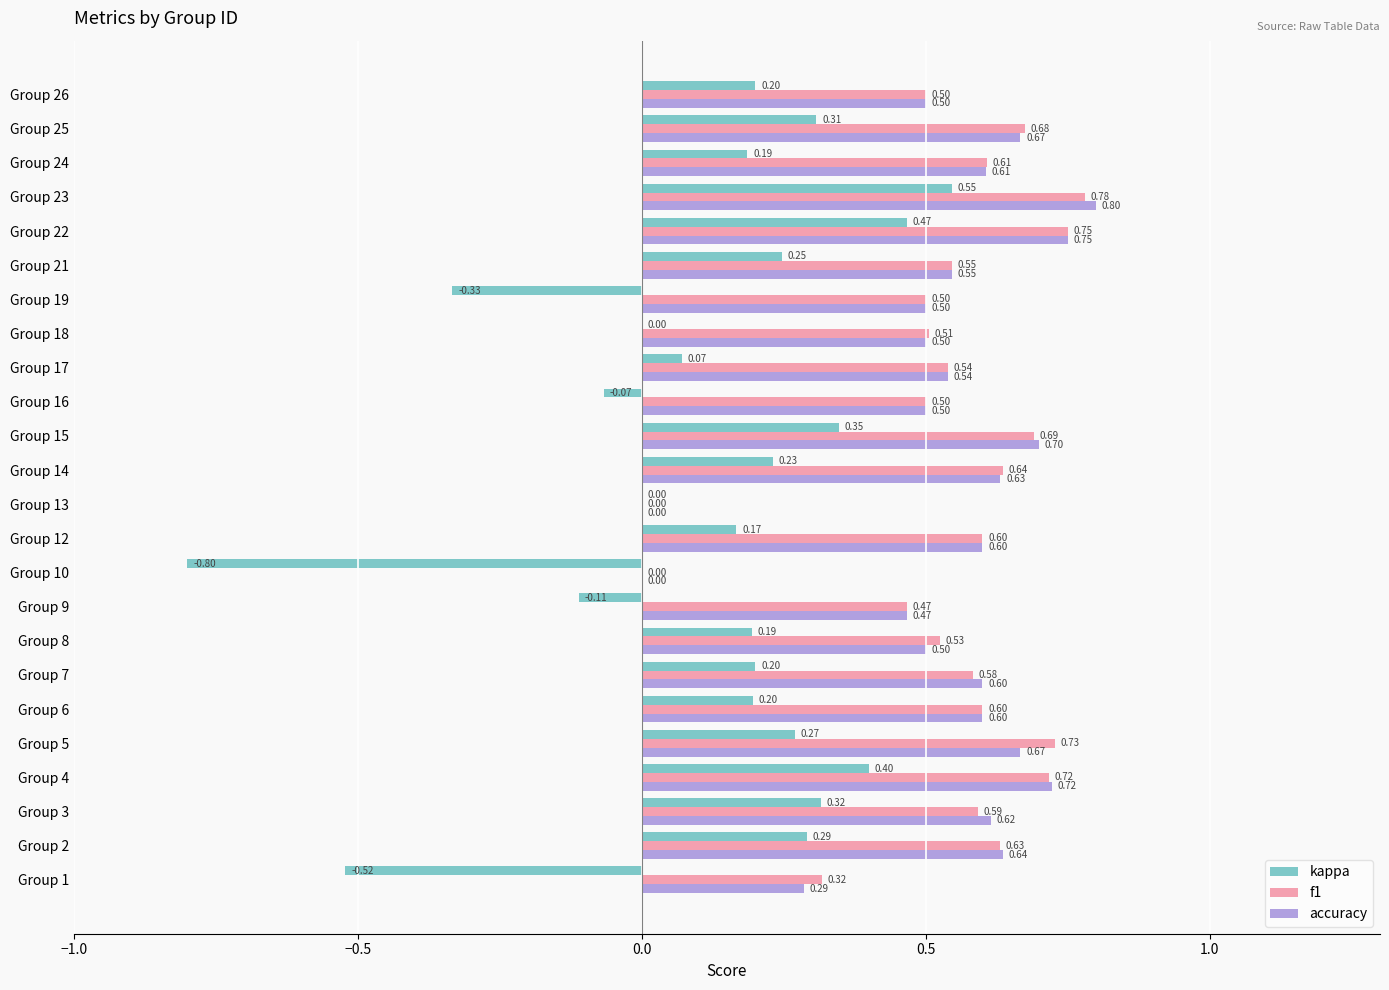

Between Group 4 and Group 5, which series saw the biggest shift?

kappa